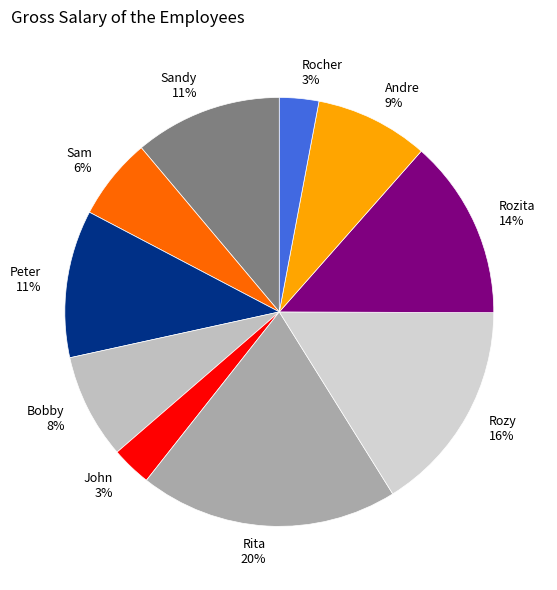

How many slices are in this pie chart?

10